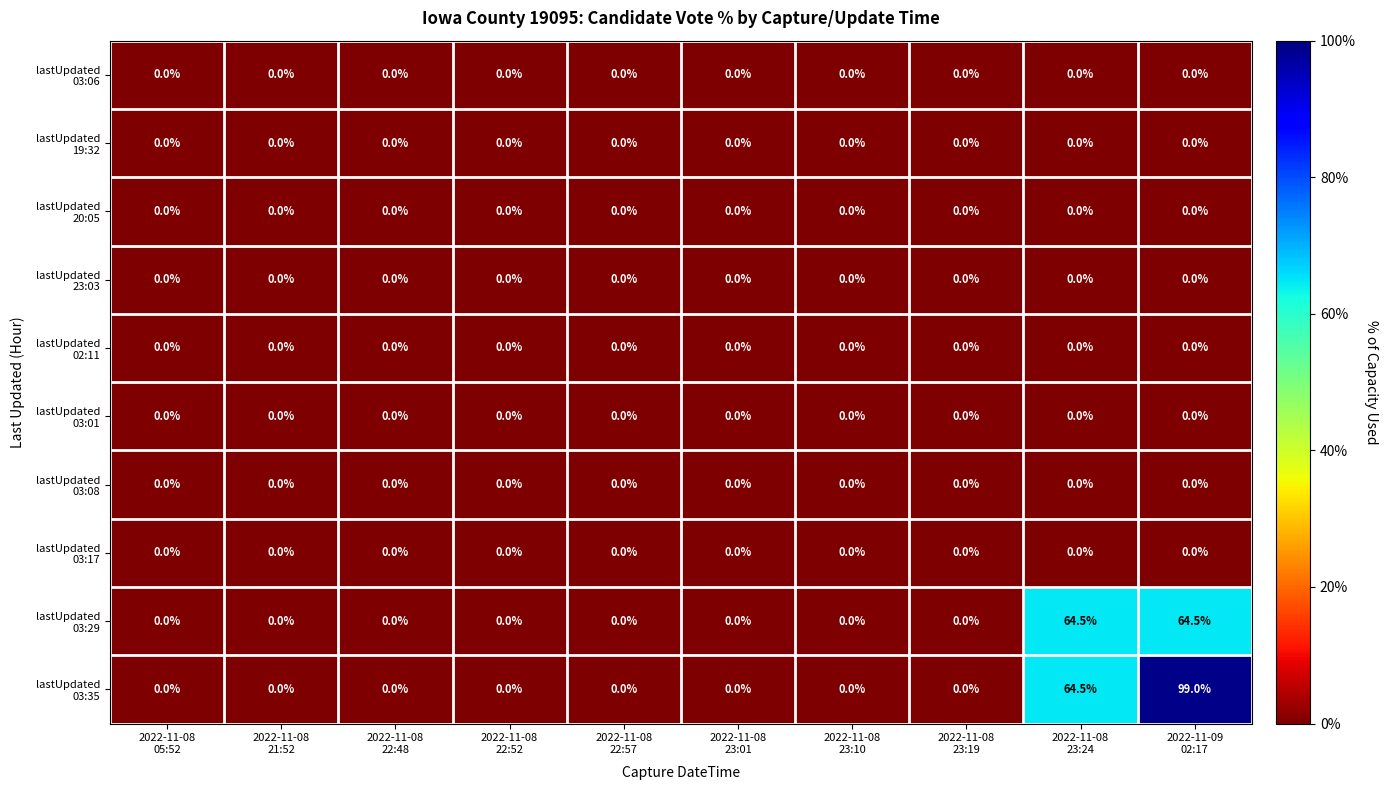

How many series are shown in this chart?

10